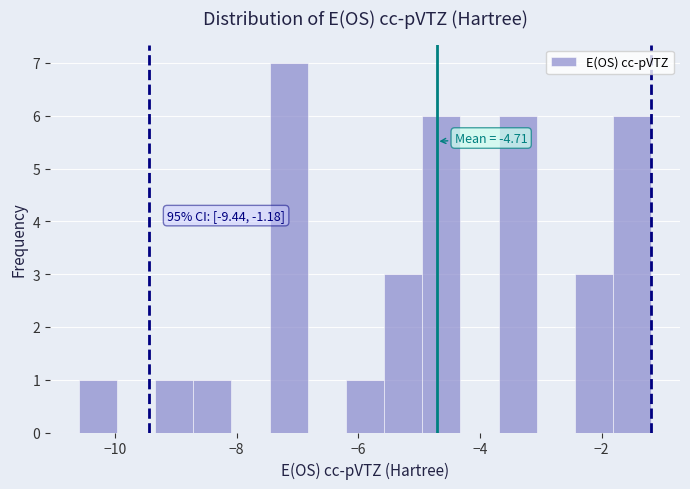

Around what value on the x-axis is the tallest bar? Give the approximate position of its centre, as read against the axis.

-7.2